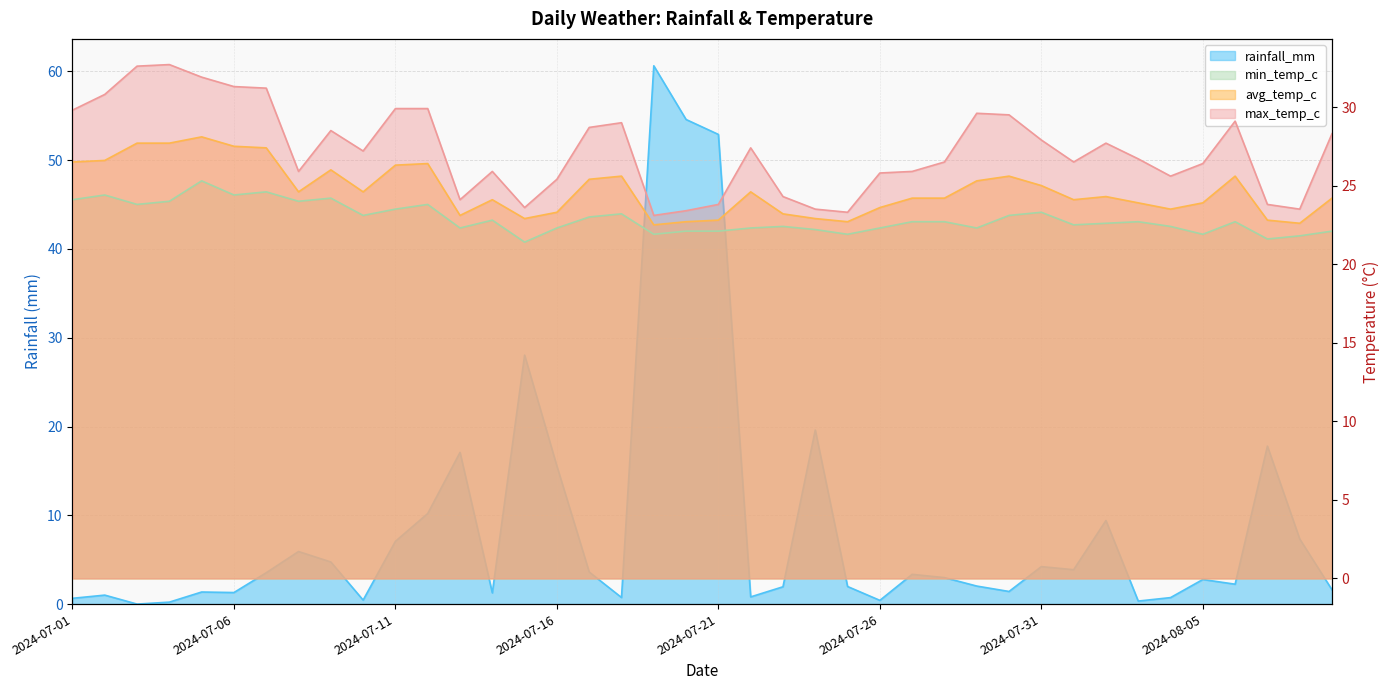

Where is the first local minimum for min_temp_c?

2024-07-03